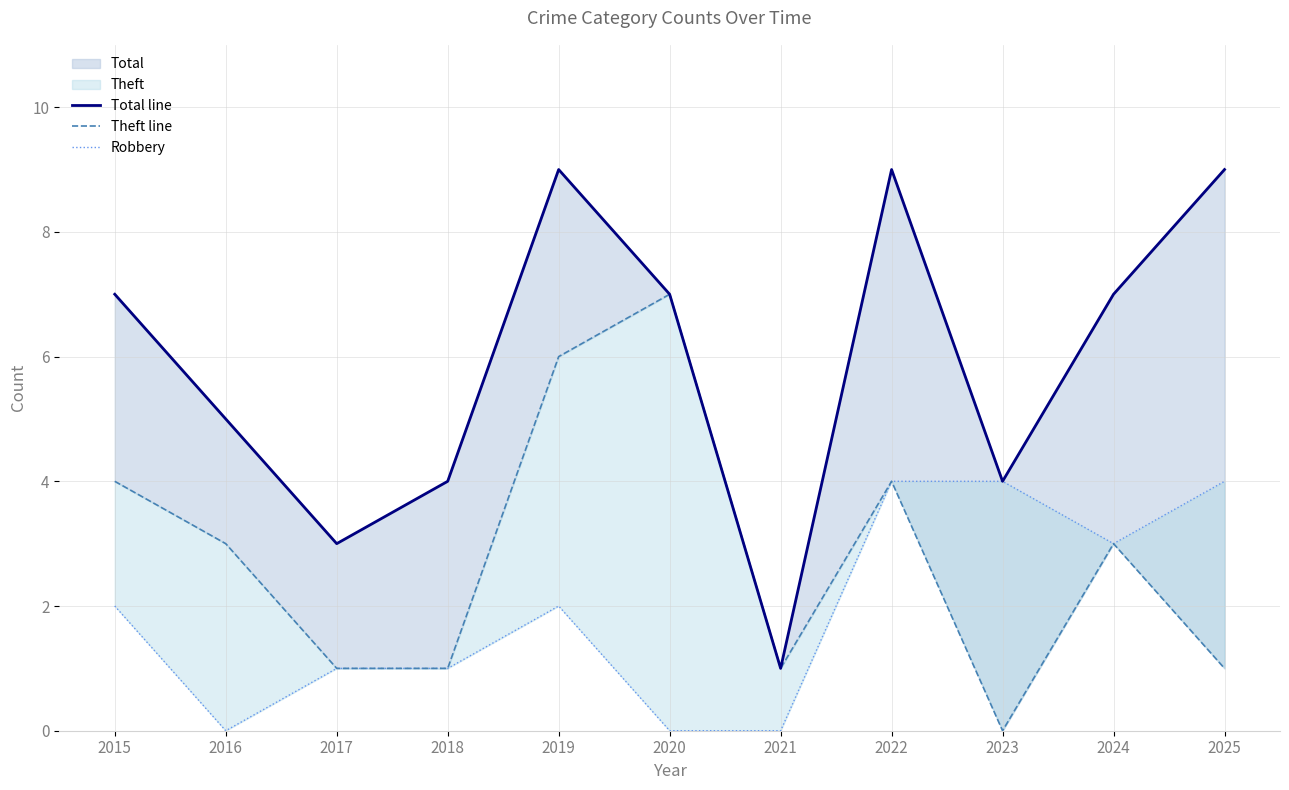

Read the Robbery value at 2015.

2